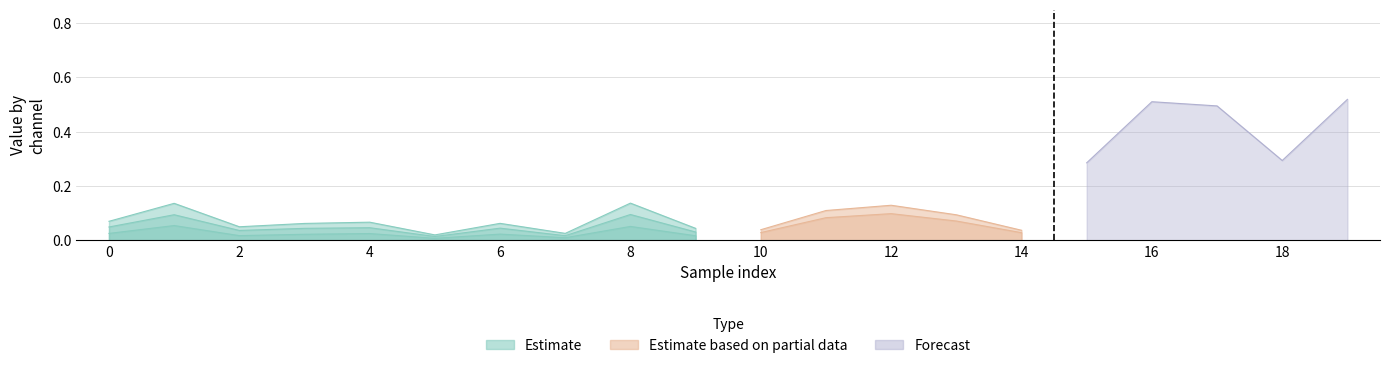

List the labels in order of 1_channel value, largest first.

8, 1, 16, 19, 17, 12, 11, 13, 15, 0, 18, 4, 6, 3, 2, 9, 14, 10, 7, 5